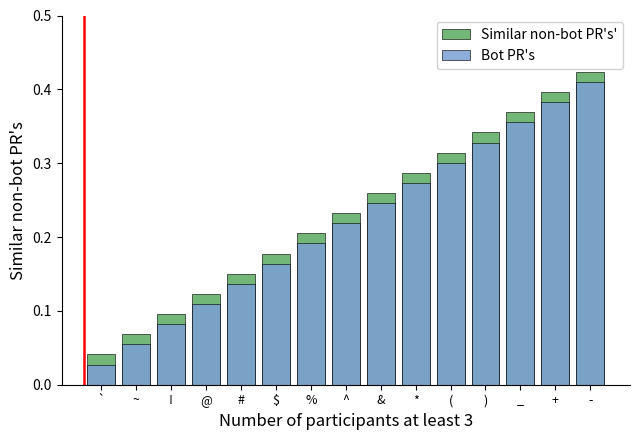

What are all the series names shown in the legend?

Similar non-bot PR's', Bot PR's